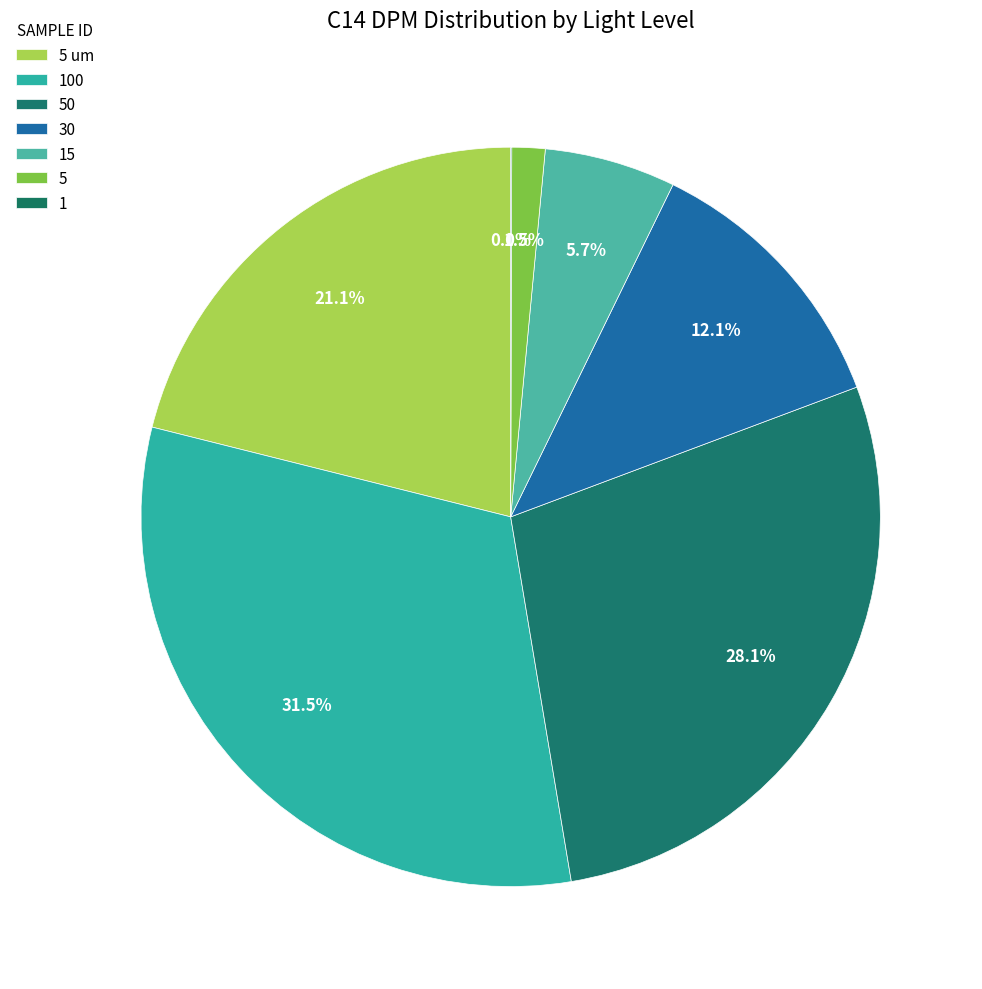

How many segments does this pie chart have?

7